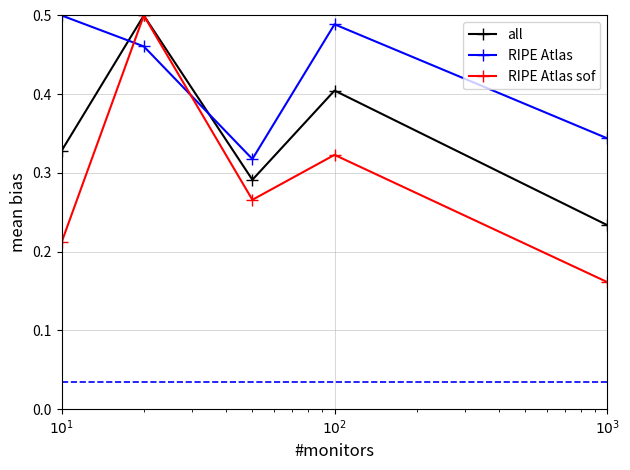

How many series are shown in this chart?

3